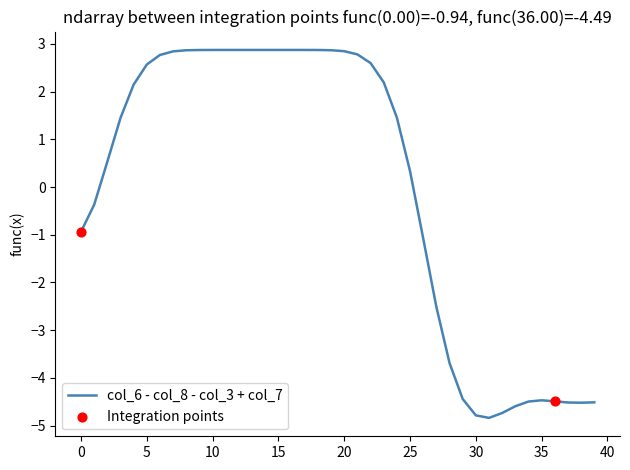

What is the smallest value displayed?

-4.8